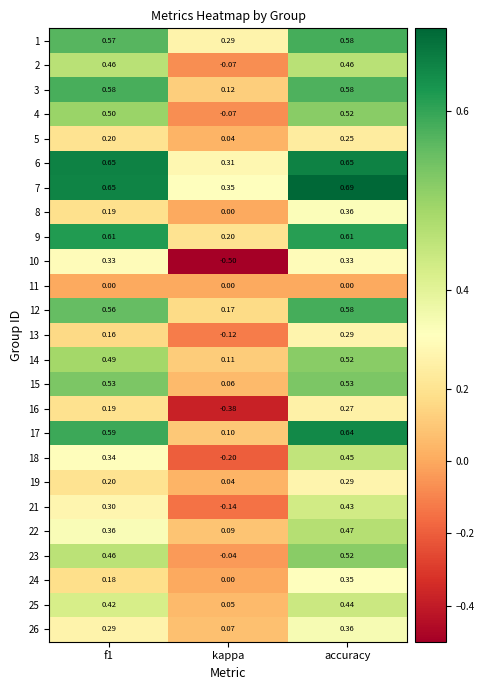

At which label does 1 reach its peak?

accuracy